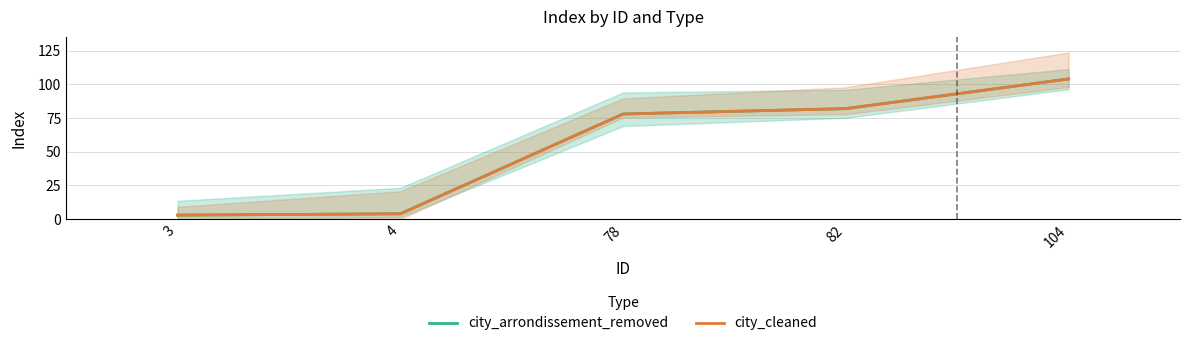

What is the difference between the city_arrondissement_removed values at 3 and 78?

75